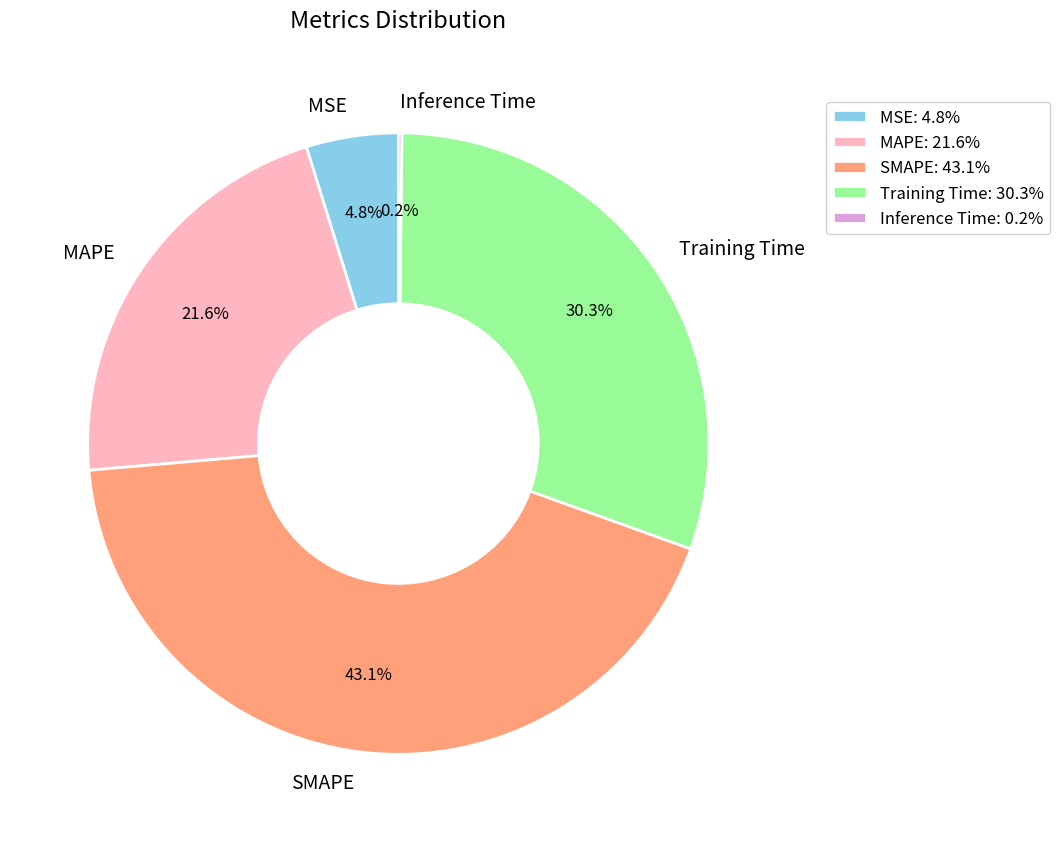

What percentage is NOT represented by MSE?

95.2%